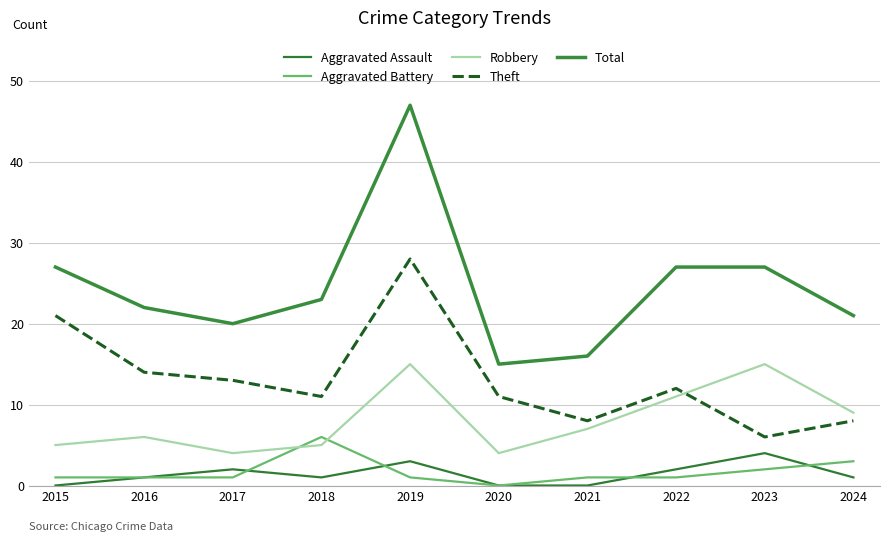

Which series changed the most between 2016 and 2019?

Total